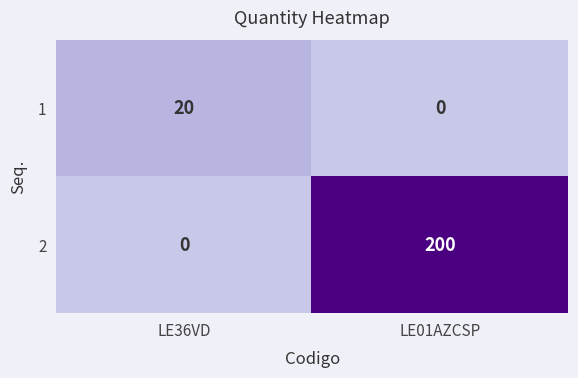

Reading left to right, what are all the values shown in this chart?

1: LE36VD=20	LE01AZCSP=0
2: LE36VD=0	LE01AZCSP=200